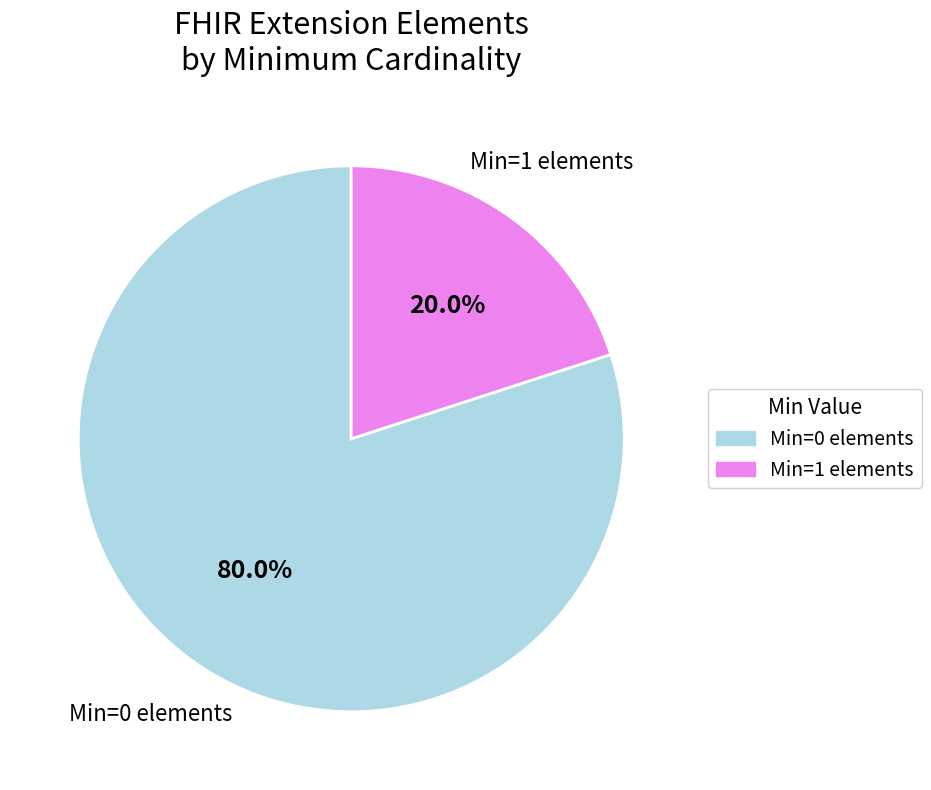

Count the number of slices in the pie.

2